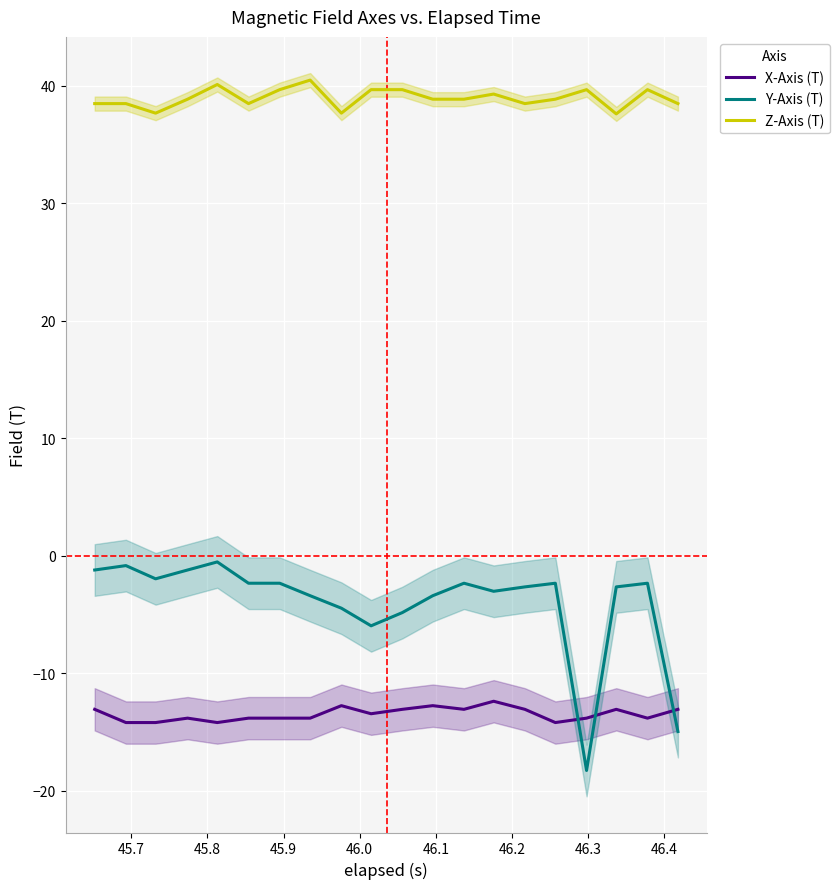

What is the minimum value for X-Axis (T)?

-14.2